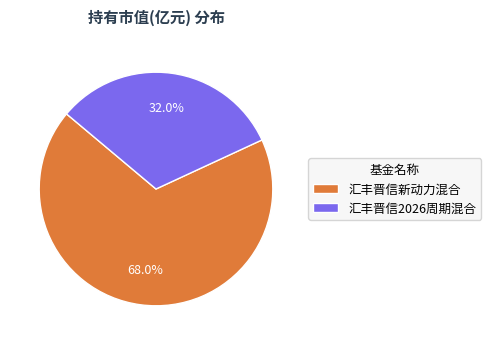

Does any single category account for the majority?

Yes